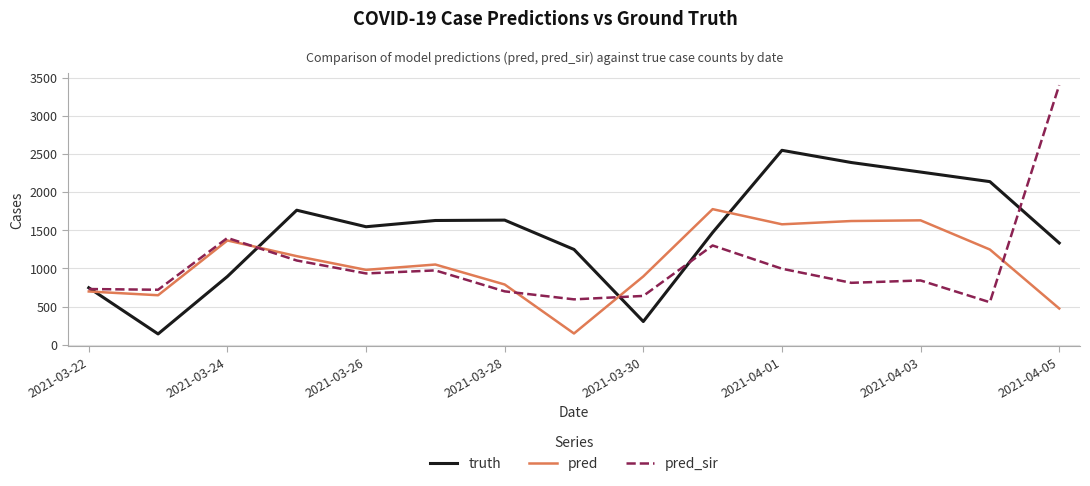

Which series has the widest spread of values?

pred_sir